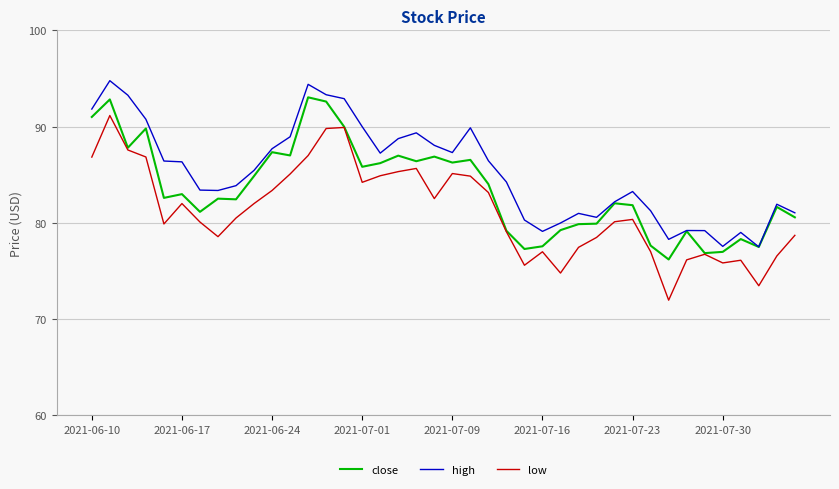

True or false: low and high intersect in this chart.

False